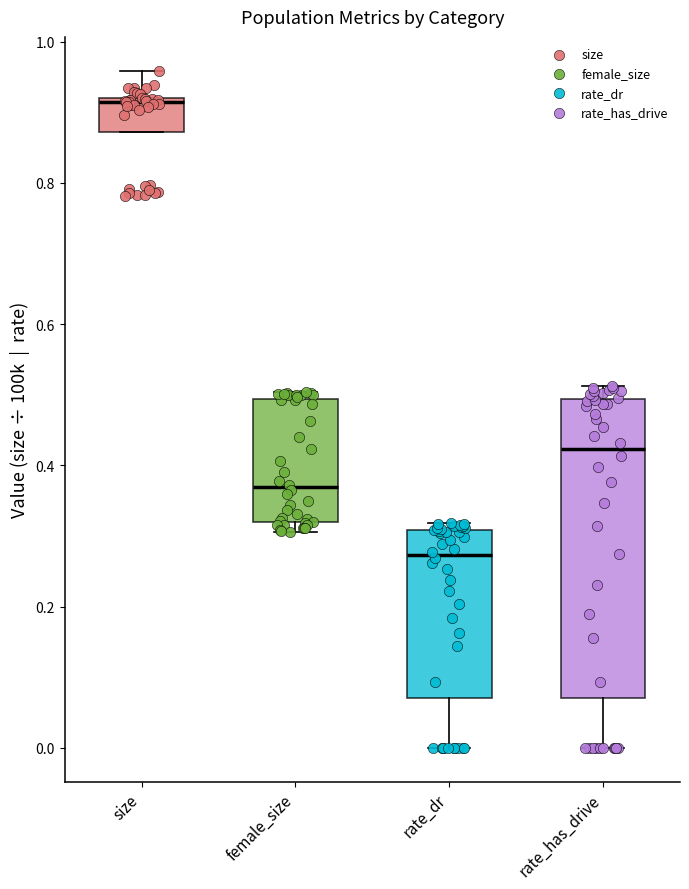

Reading left to right, transcribe this box plot: for each box, give where its median line is, the range the box spans, and where its two whiskers end, as read against the y-axis. The values are not printed on the chart, so give them approximately, as read against the axis.

size: median 0.92, box 0.88 to 0.92, whiskers 0.88 to 0.96
female_size: median 0.36, box 0.32 to 0.50, whiskers 0.30 to 0.50 (just above the box's upper edge)
rate_dr: median 0.28, box 0.06 to 0.30, whiskers 0.00 to 0.32
rate_has_drive: median 0.42, box 0.06 to 0.50, whiskers 0.00 to 0.52